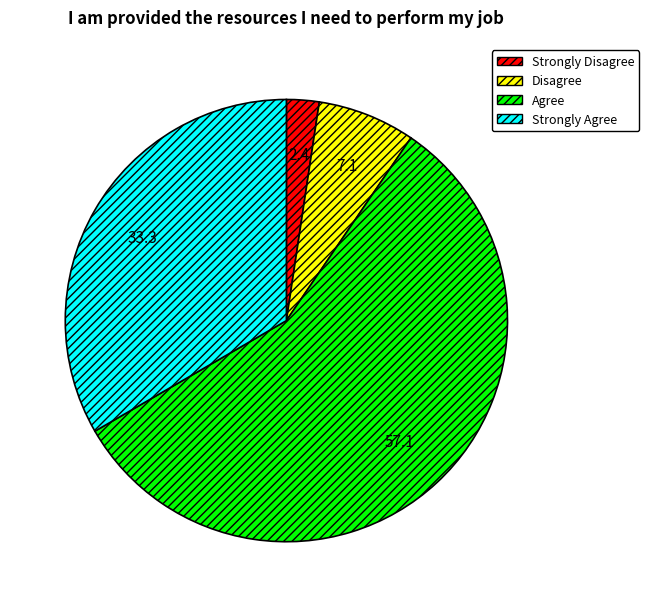

Between Disagree and Strongly Agree, which is larger?

Strongly Agree